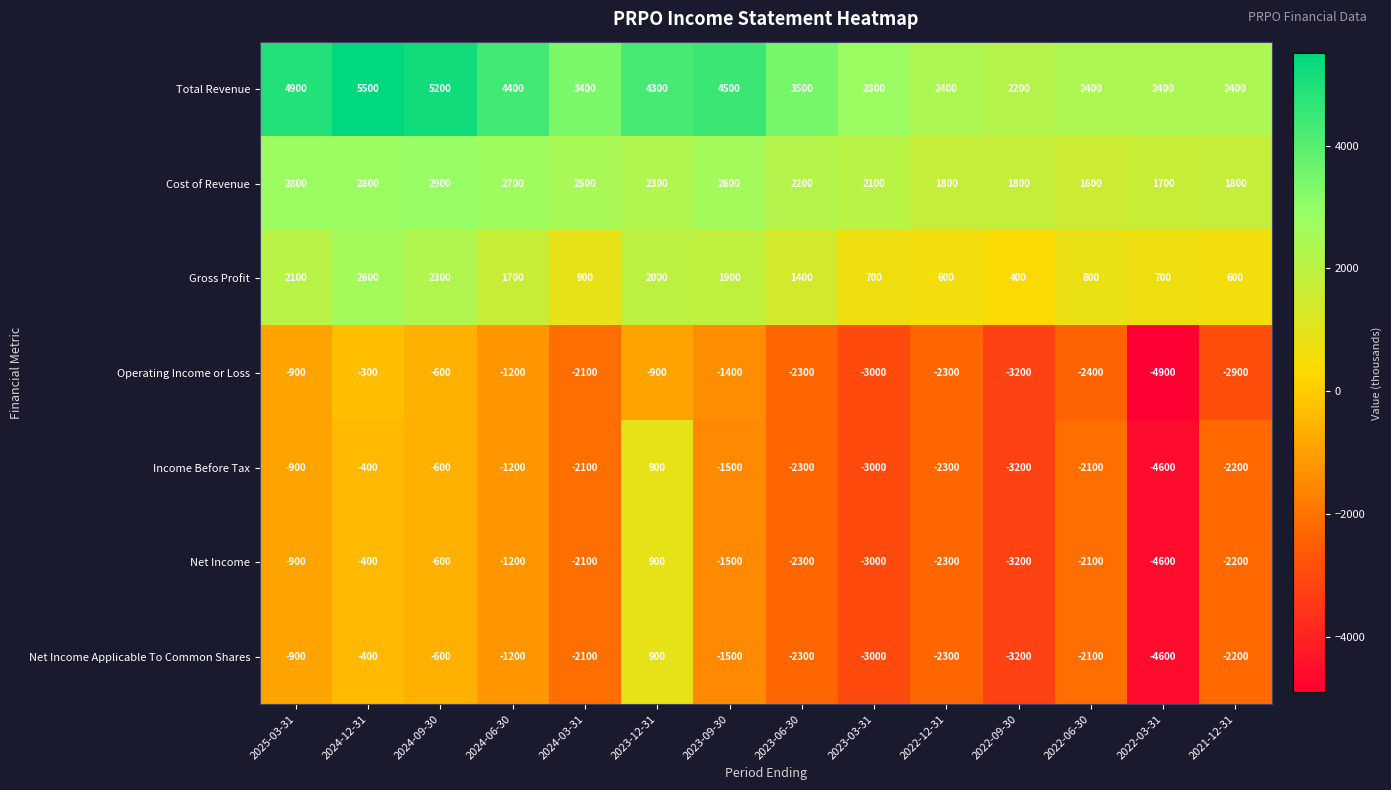

The Net Income series shows 1500 at 2023-12-31. True or false?

False